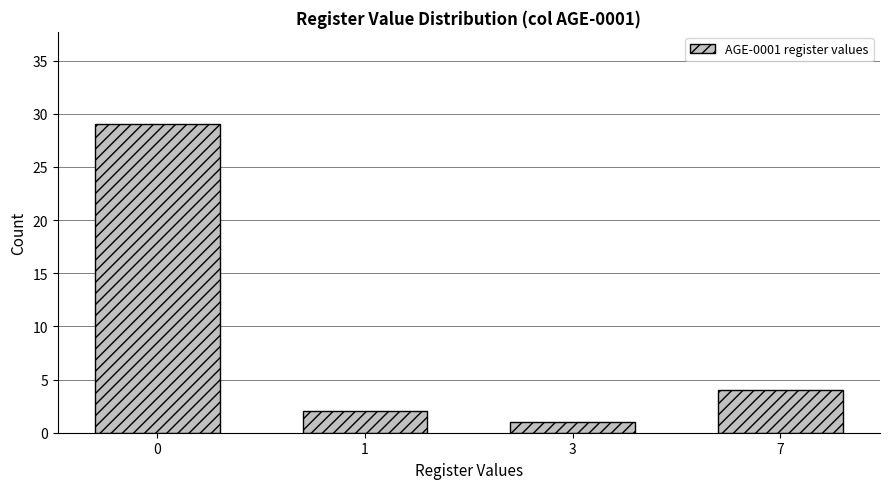

Reading left to right, transcribe all the data shown in this chart.

29	2	1	4